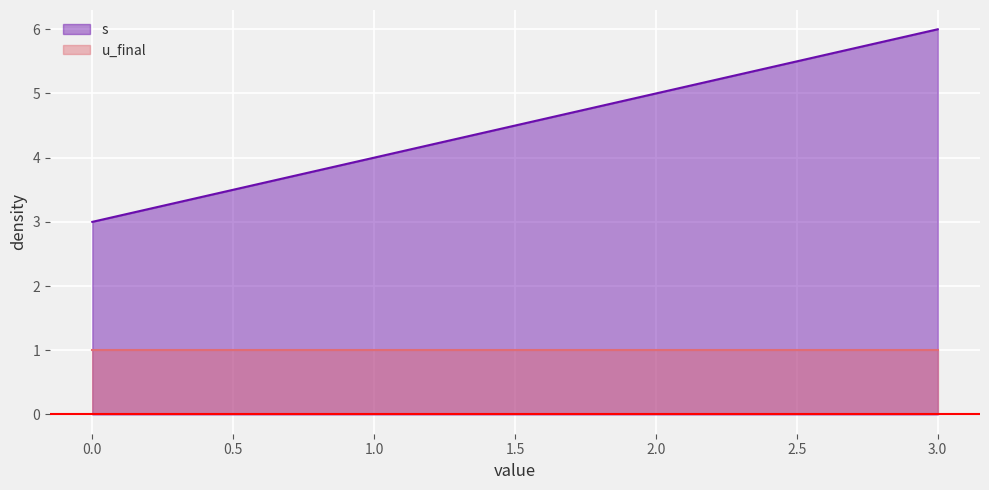

Does the chart display data point markers on the line(s)?

No